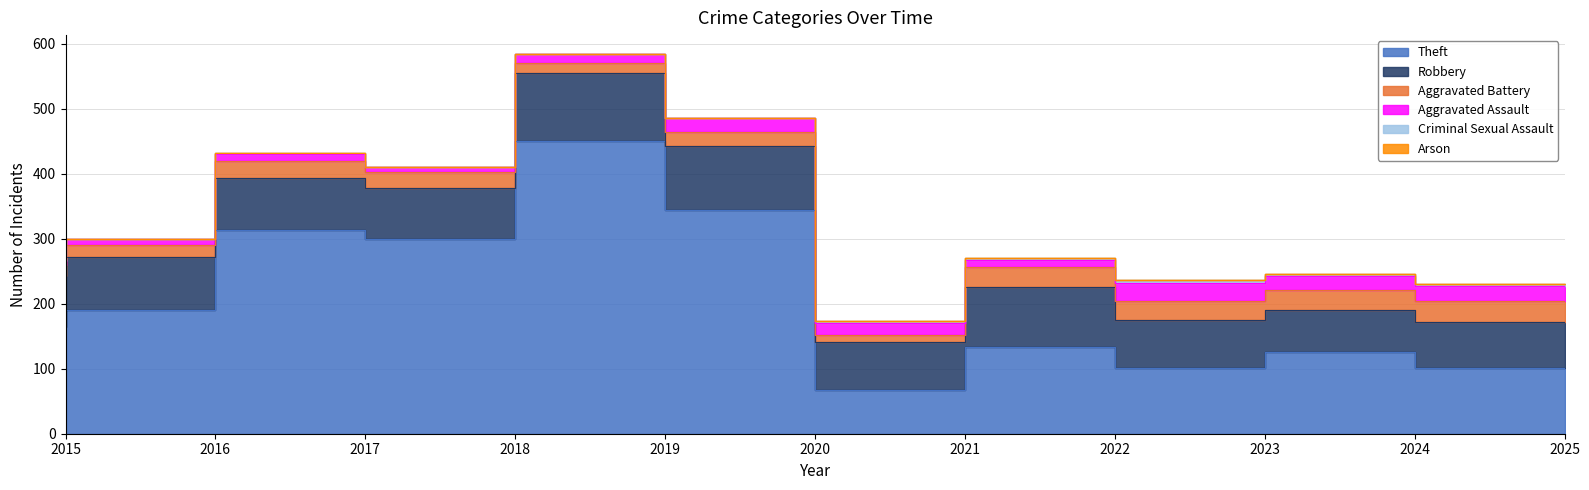

At which label does Theft reach its peak?

2019